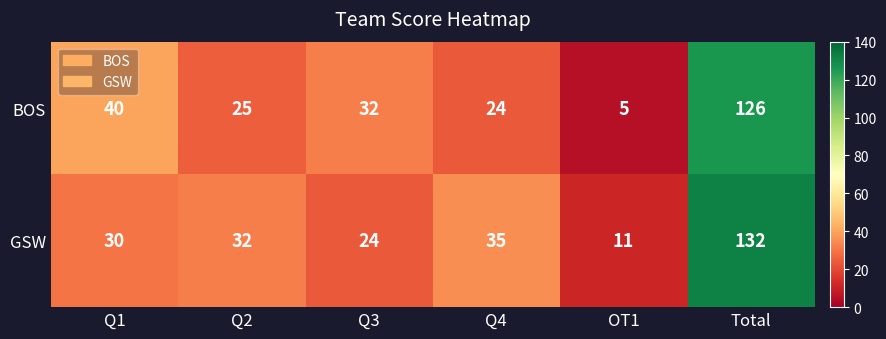

What is the maximum value shown in the chart?

132